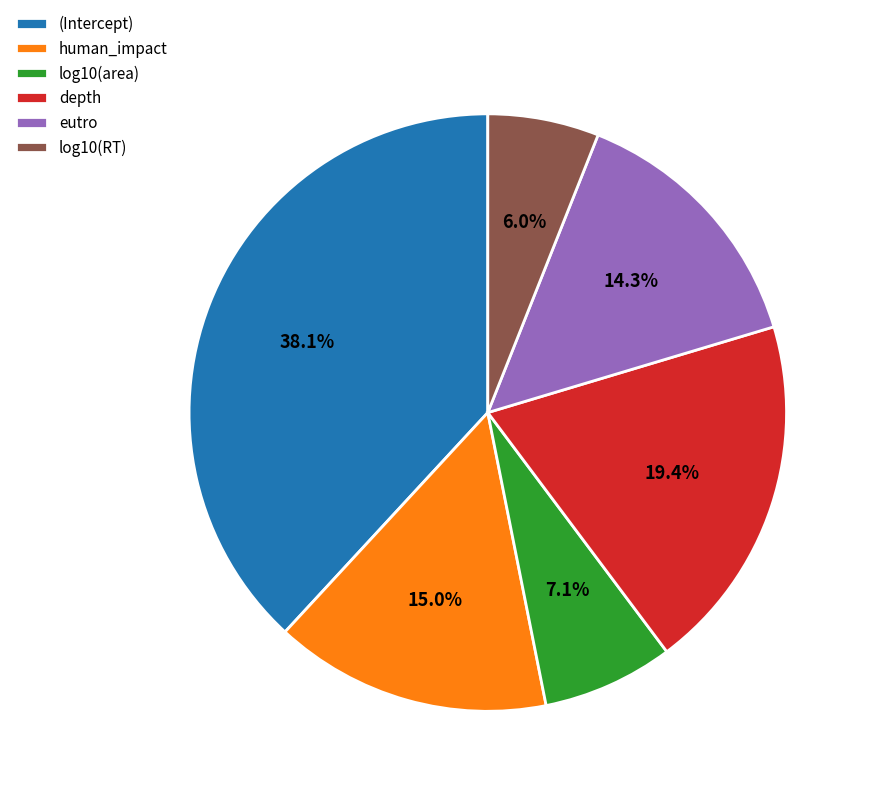

How much of the chart is everything except log10(RT)?

94.0%